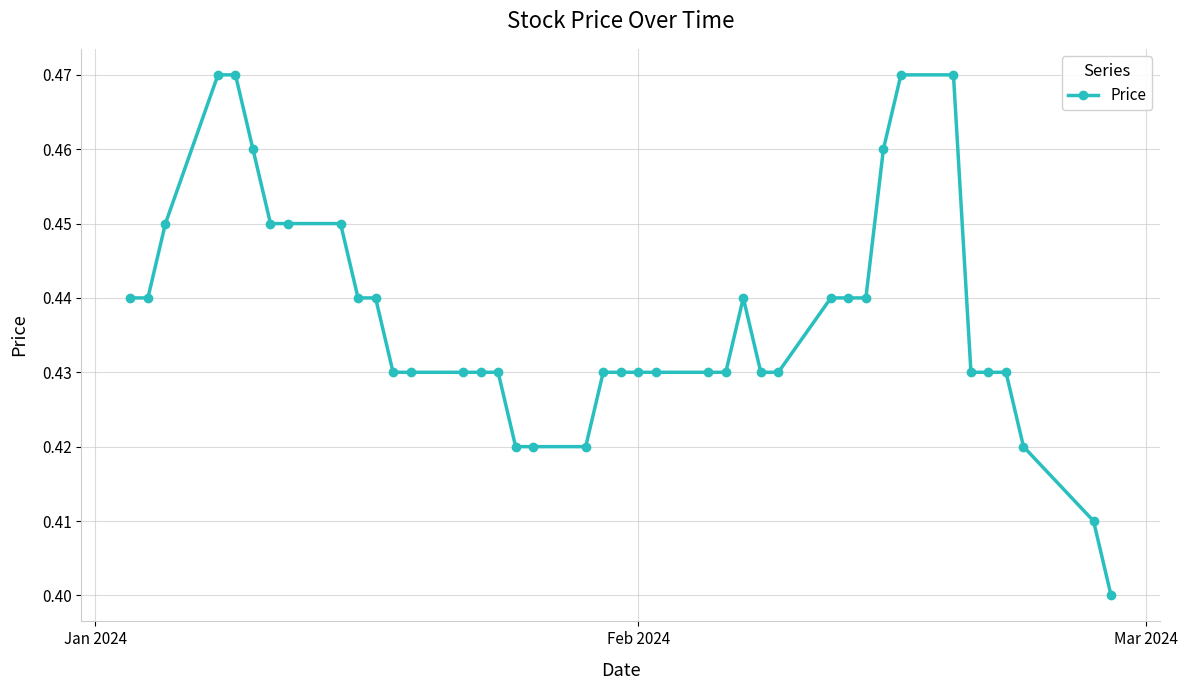

Count the values in the range 0 to 1.

40